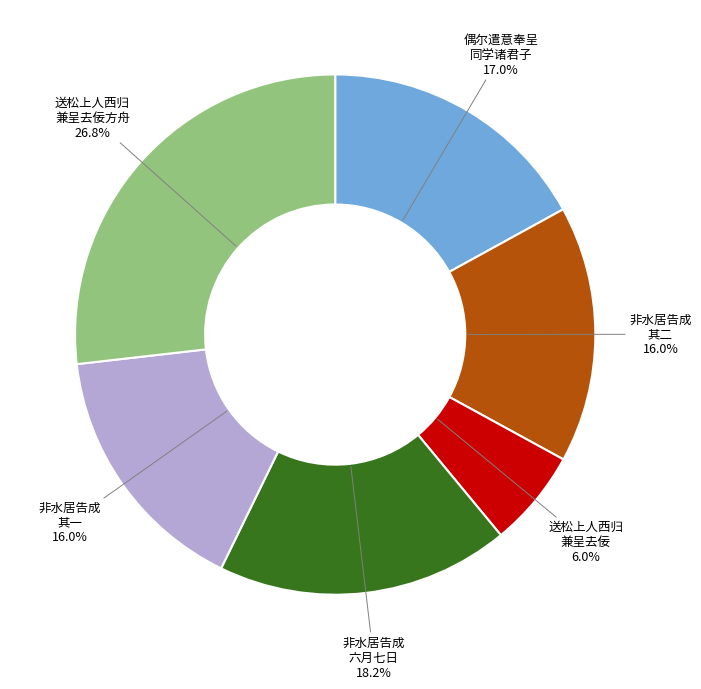

How many slices are in this pie chart?

6